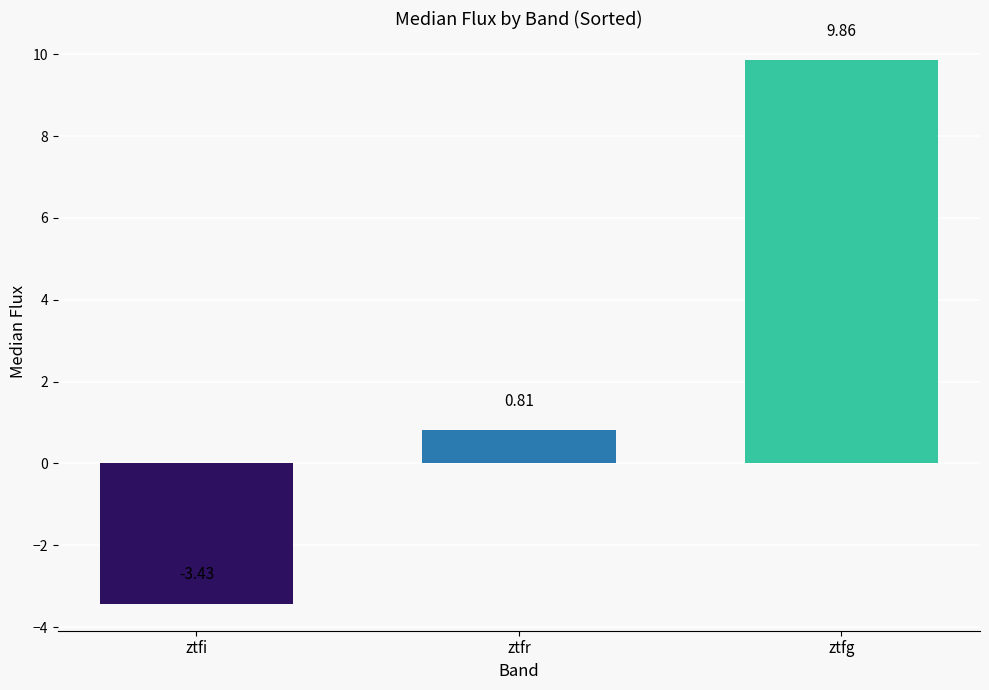

Does the chart contain stacked bars?

No